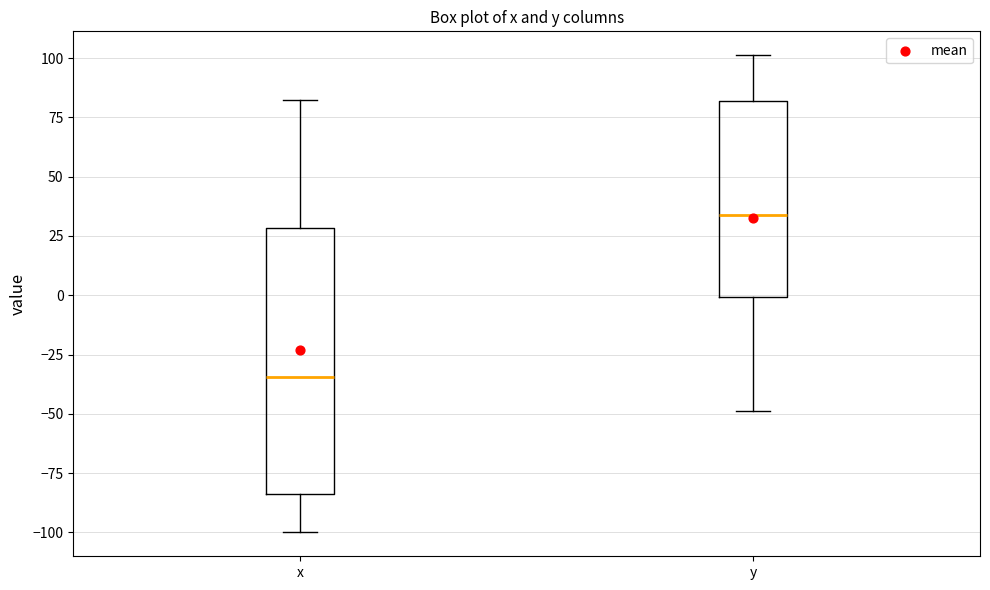

Comparing the boxes themselves (not the whiskers), which one is the tallest?

x